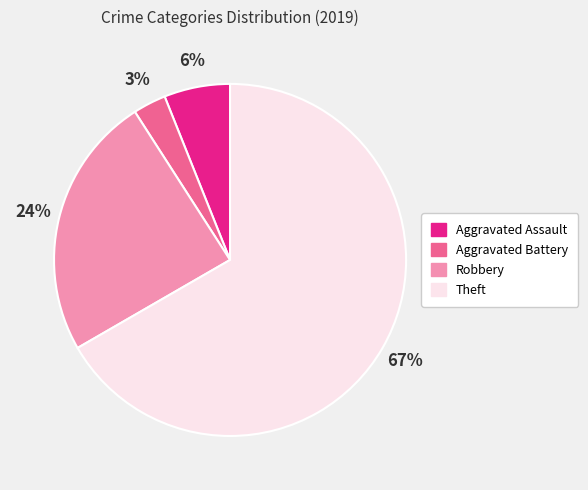

Combined, do Aggravated Assault and Aggravated Battery account for over 50%?

No